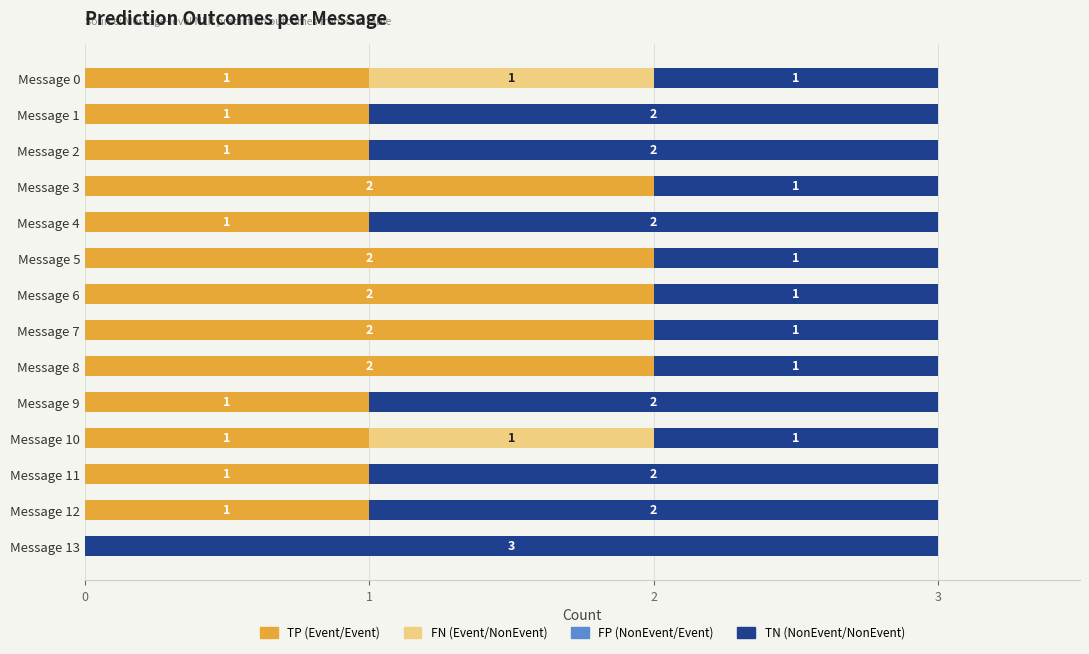

The value of TP (Event/Event) at Message 12 is 1. True or false?

True